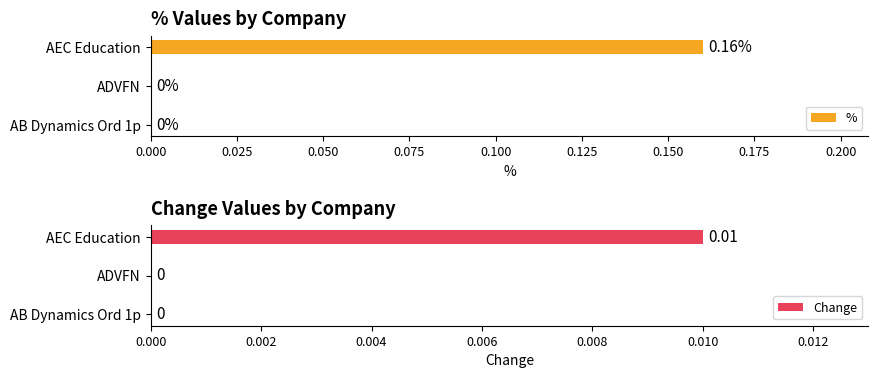

How many data points in % are above 0?

1